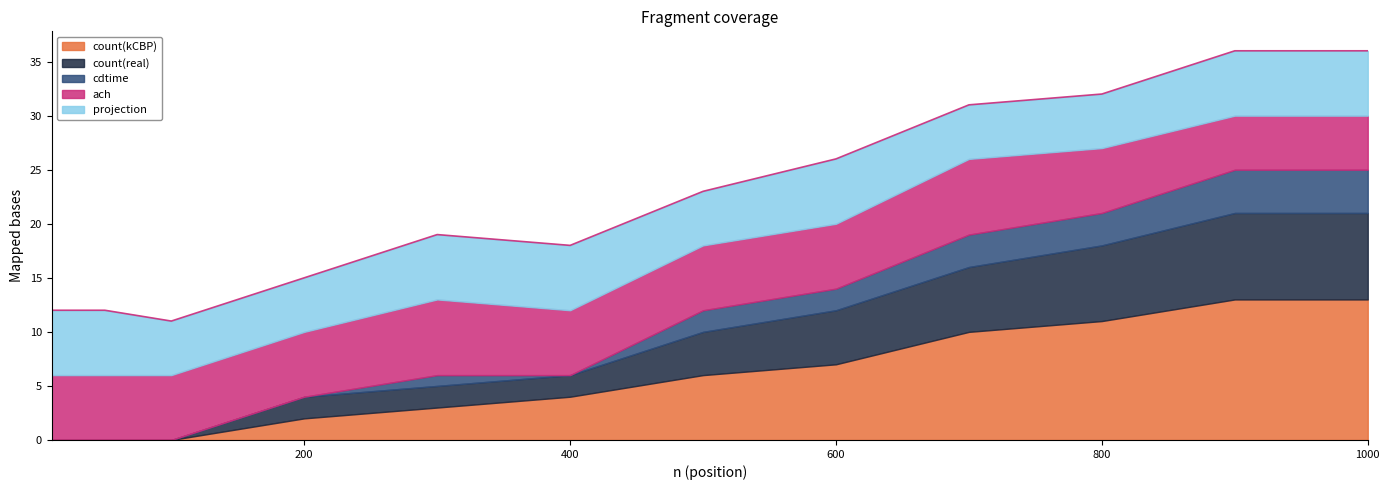

Is the value of cdtime at 10 greater than the value of count(kCBP) at 400?

No